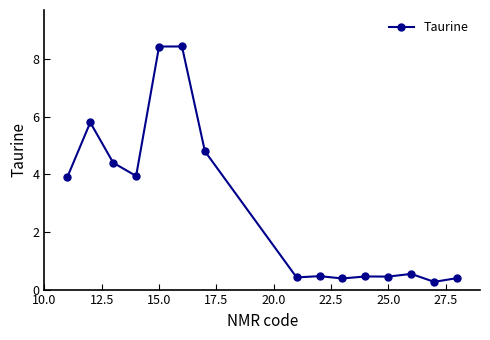

How many data points does each series have?

15